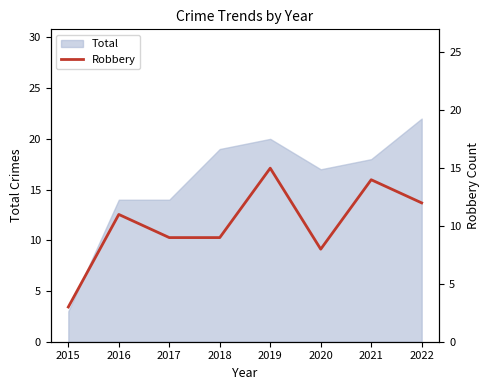

True or false: Total has a value of 4 at 2015.

False